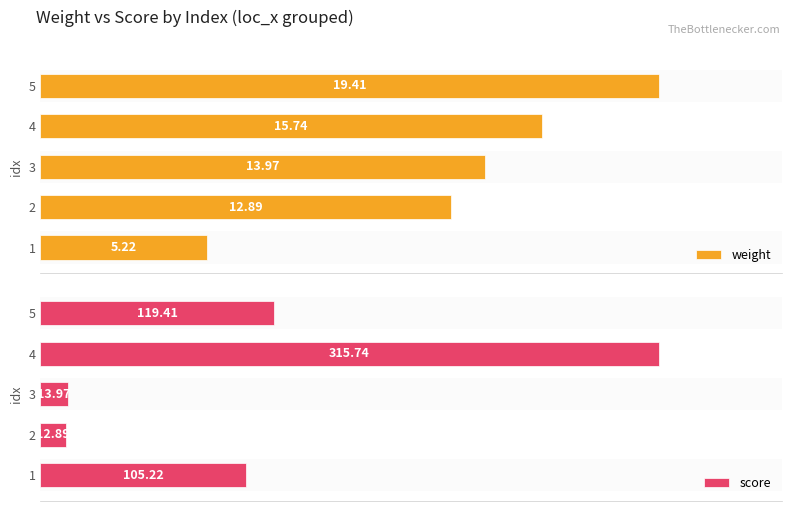

What are all the series names shown in the legend?

weight, score